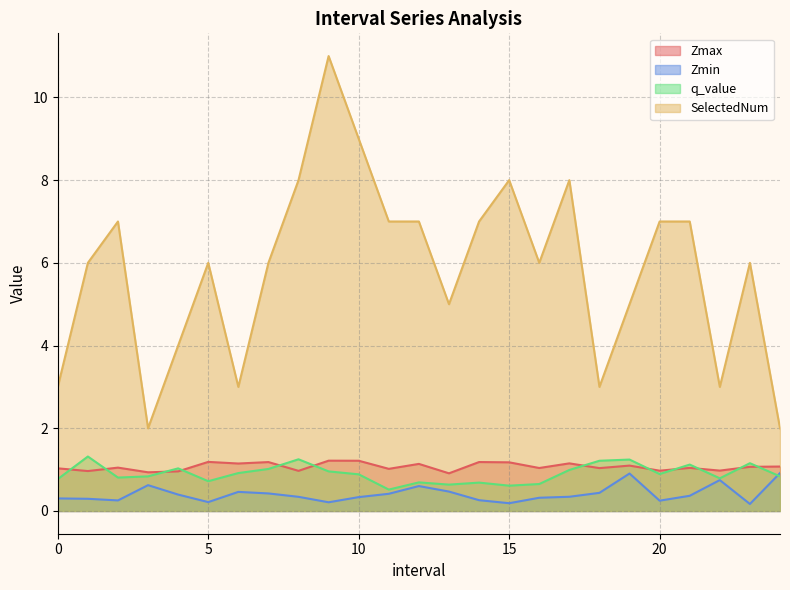

What are all the series names shown in the legend?

Zmax, Zmin, q_value, SelectedNum